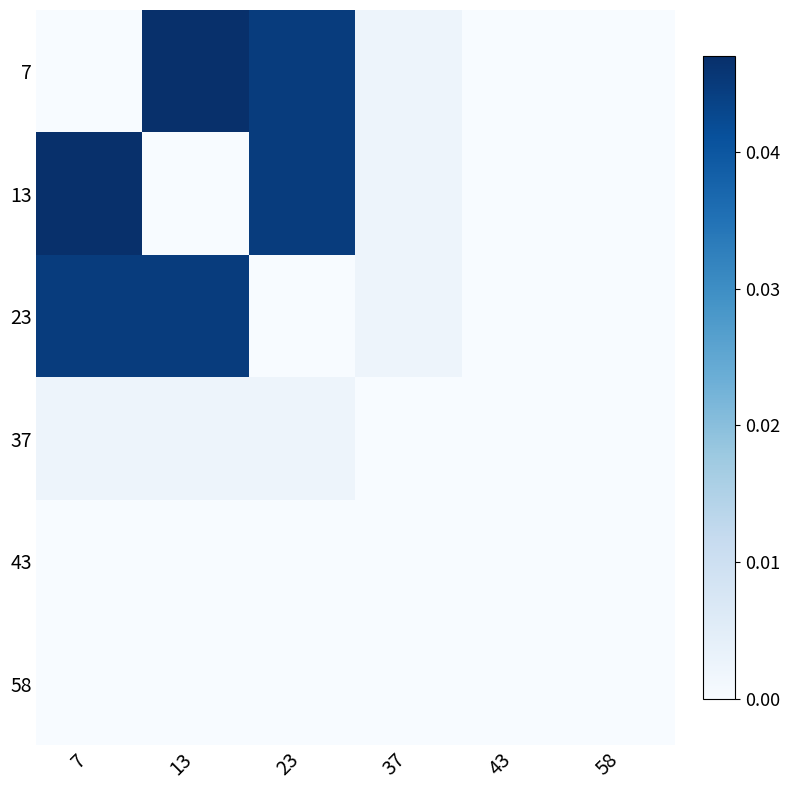

Which series has the largest range (max minus min)?

7